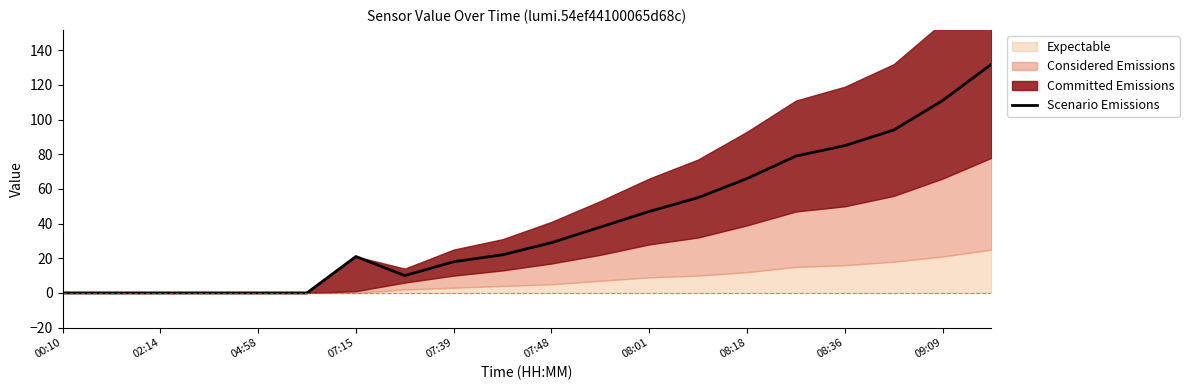

The value of Scenario Emissions at 09:09 is 70. True or false?

False